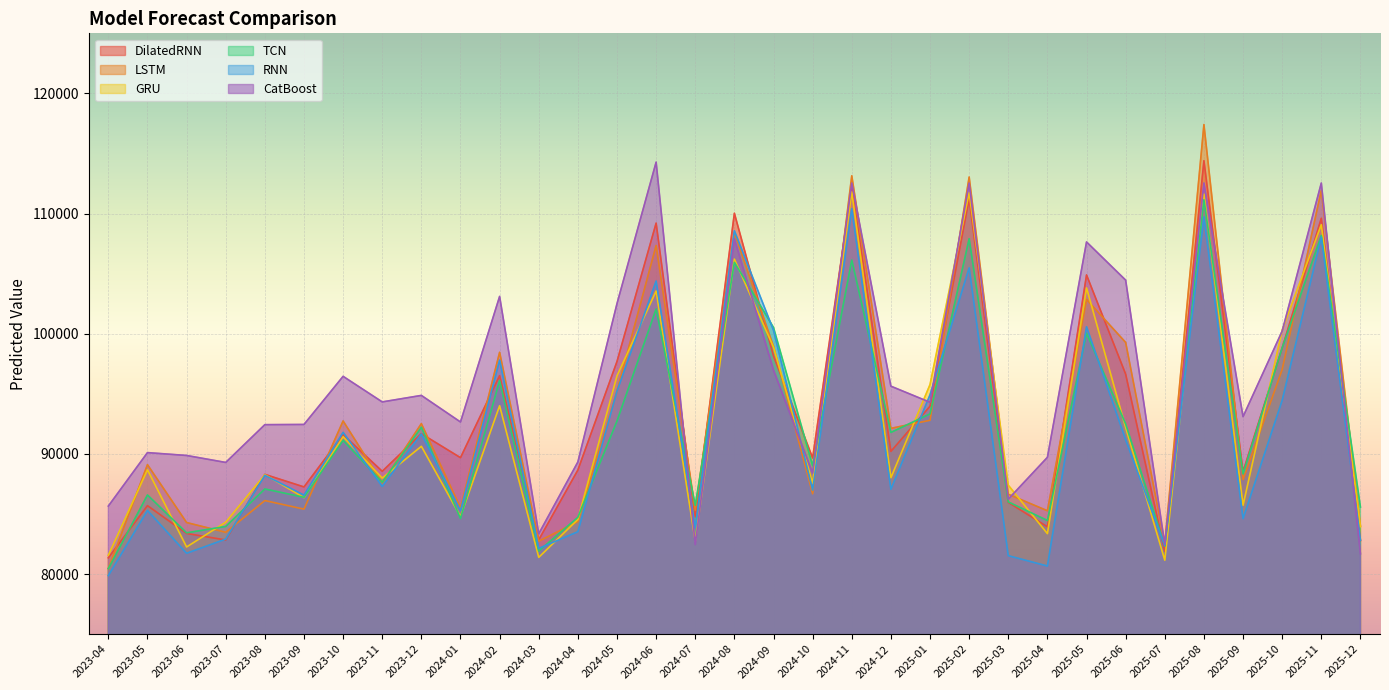

Does the chart display data point markers on the line(s)?

No